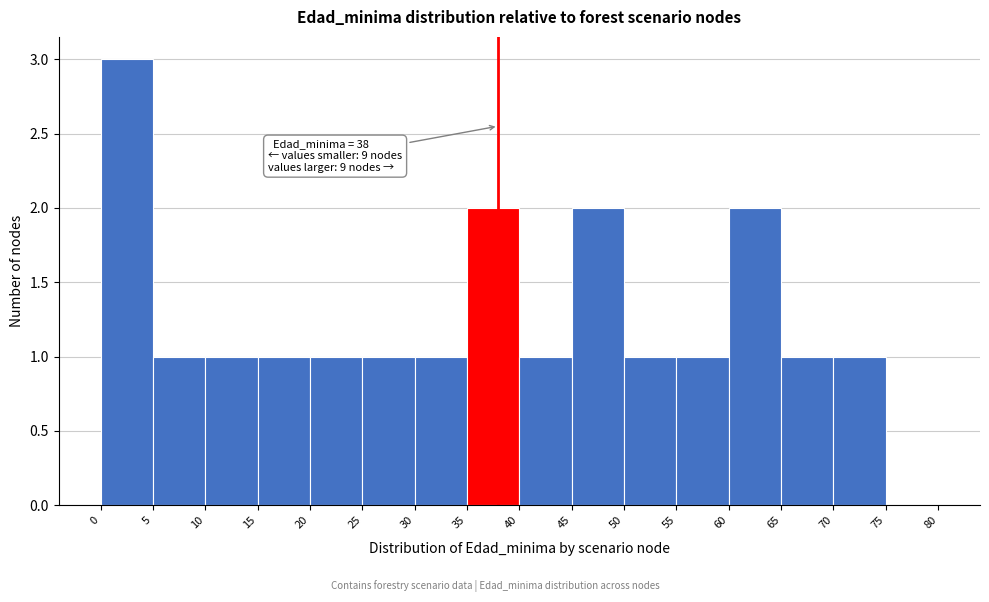

Over which range of the x-axis is the bar tallest?

0 to 5